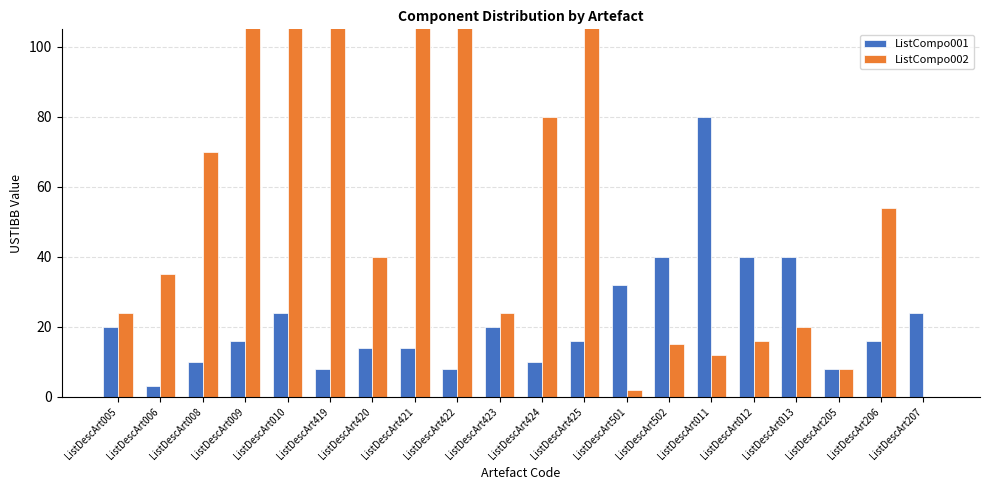

What is the label of the 3rd bar from the right?

ListDescArt205